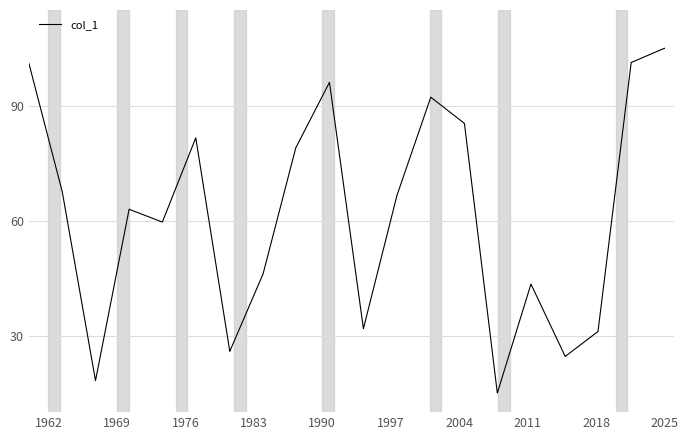

What is the greatest value displayed?

105.0